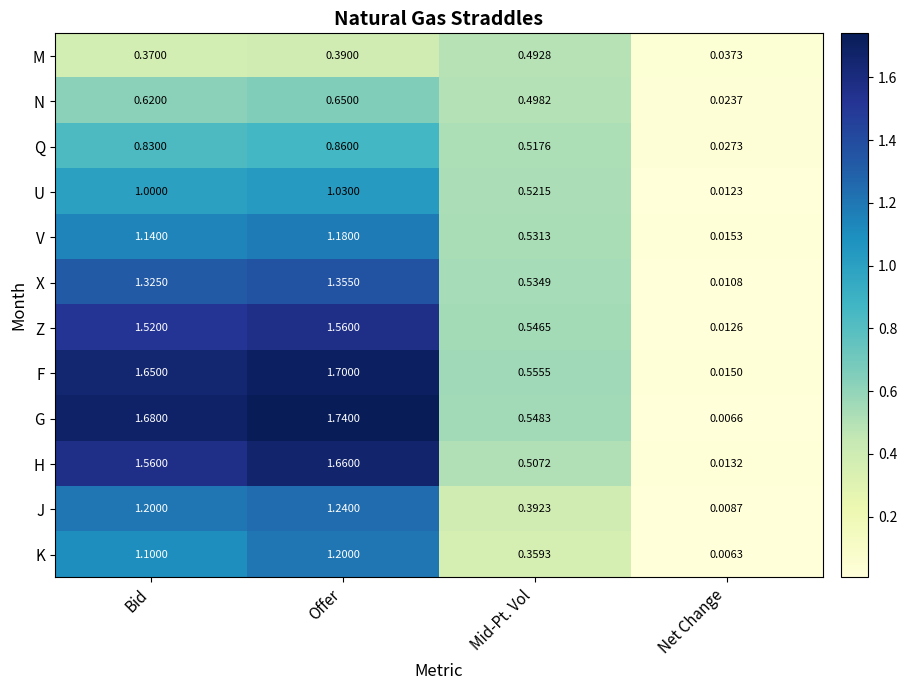

Where does the H series first go above 1?

Bid